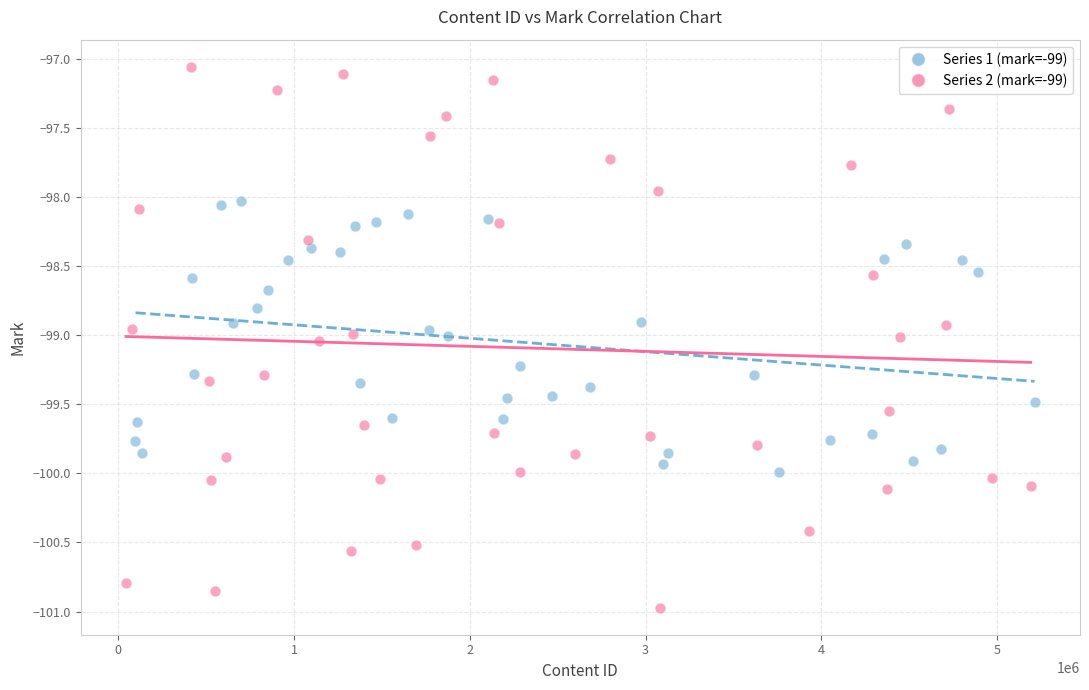

What are all the series names shown in the legend?

Series 1 (mark=-99), Series 2 (mark=-99)